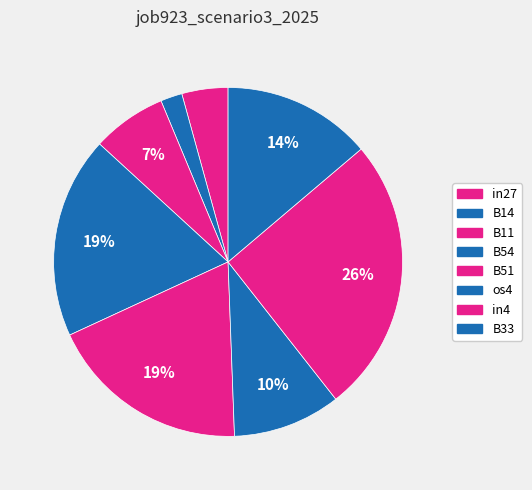

To the nearest percent, what percentage of the pie is B51?

19%